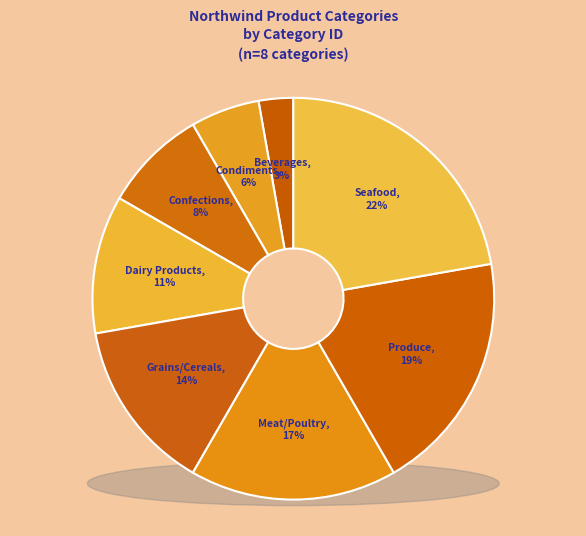

Is there any slice that represents more than half of the pie?

No